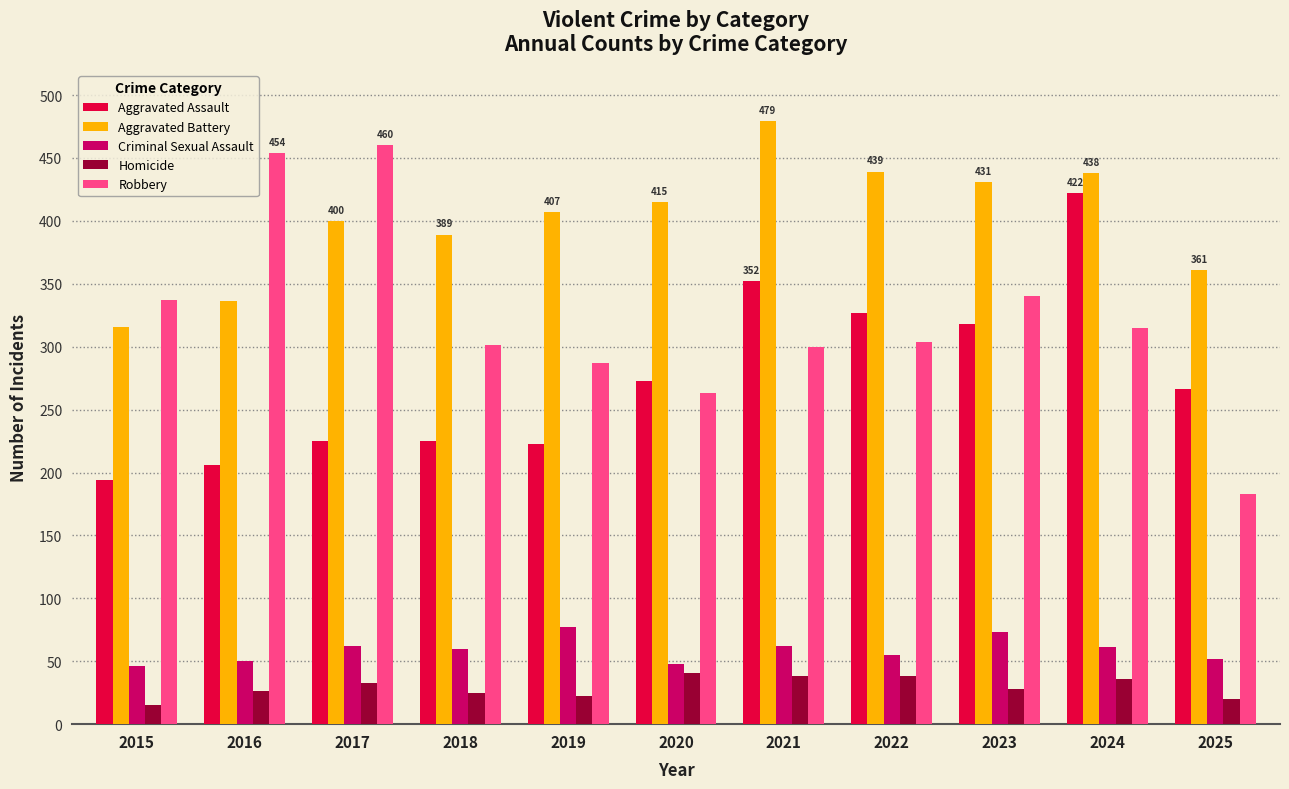

What is the maximum value for Aggravated Battery?

479